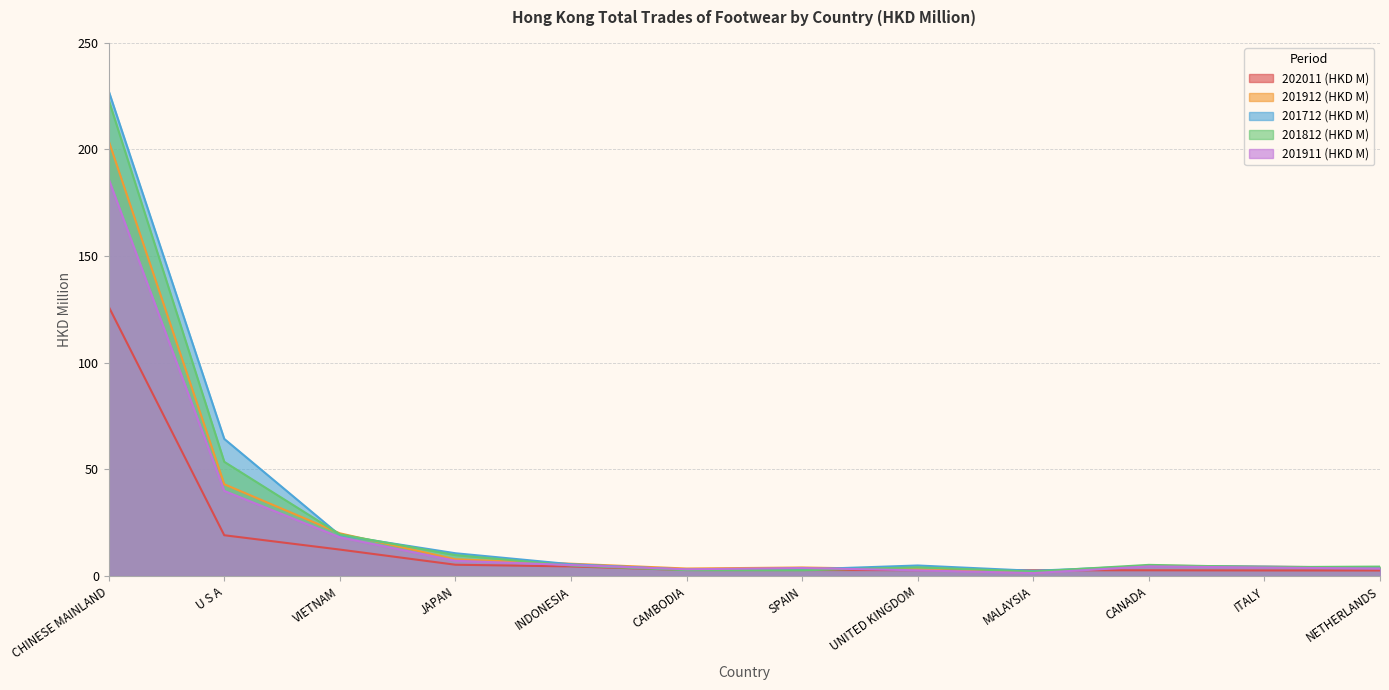

At which category does 201712 (HKD M) reach its first local peak?

UNITED KINGDOM